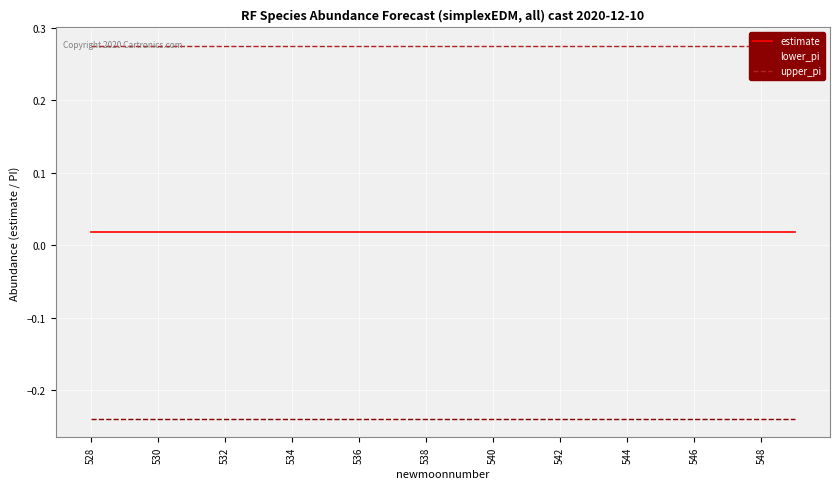

How many data points does each series have?

22